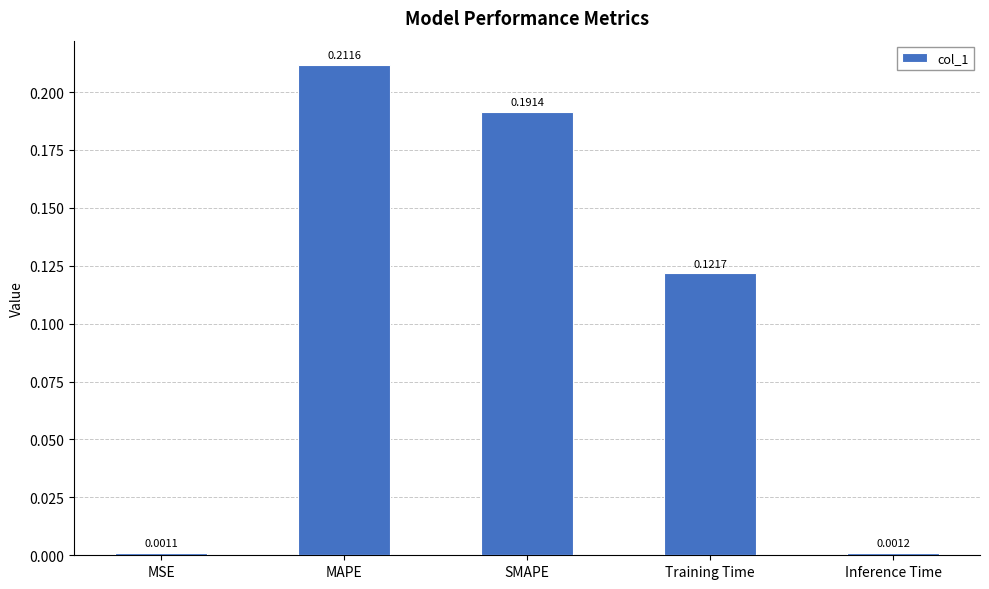

At which category does the chart reach its peak across all series?

MAPE